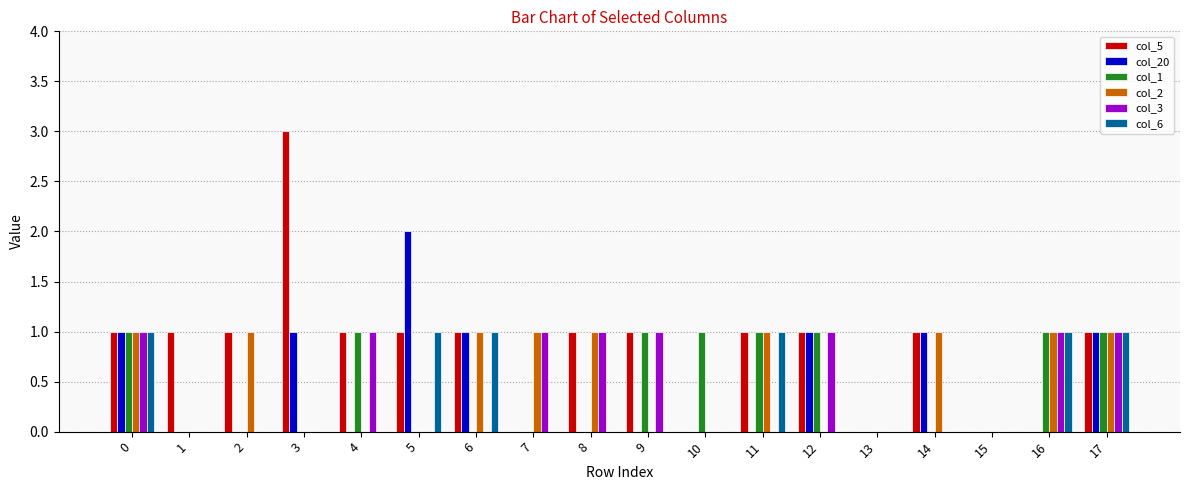

Reading right to left, list all the values displayed in this chart.

col_5: 1	0	0	1	0	1	1	0	1	1	0	1	1	1	3	1	1	1
col_20: 1	0	0	1	0	1	0	0	0	0	0	1	2	0	1	0	0	1
col_1: 1	1	0	0	0	1	1	1	1	0	0	0	0	1	0	0	0	1
col_2: 1	1	0	1	0	0	1	0	0	1	1	1	0	0	0	1	0	1
col_3: 1	1	0	0	0	1	0	0	1	1	1	0	0	1	0	0	0	1
col_6: 1	1	0	0	0	0	1	0	0	0	0	1	1	0	0	0	0	1